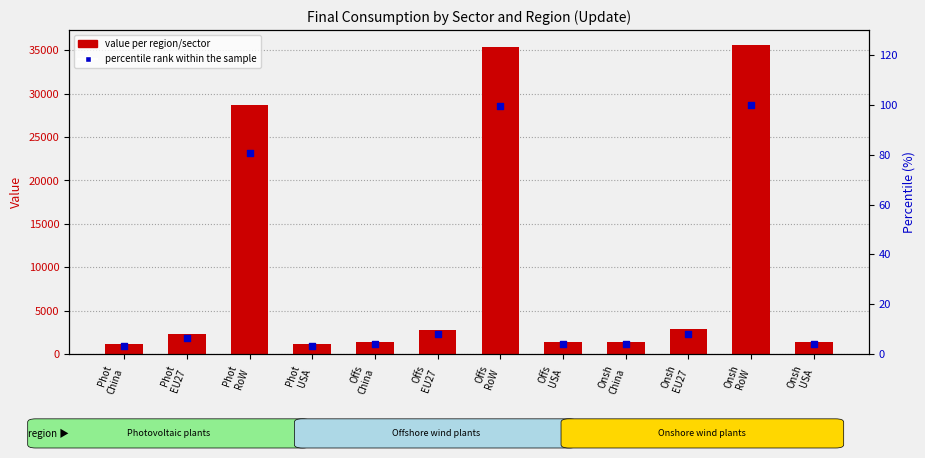

Which series has the largest total across all categories?

value per region/sector